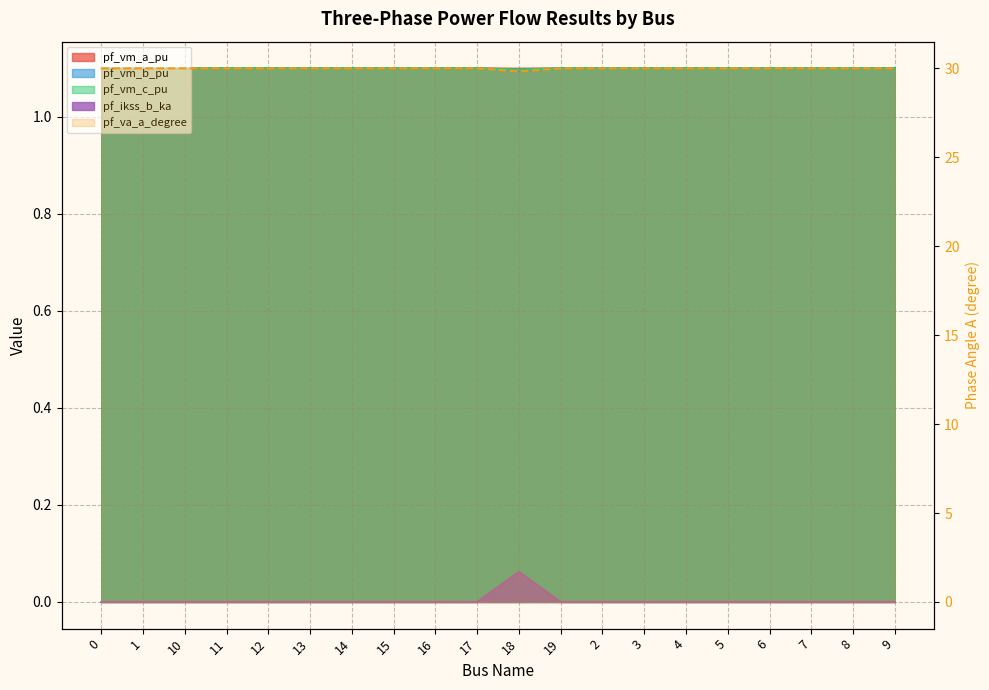

What is the total value across all series at 12?

33.3